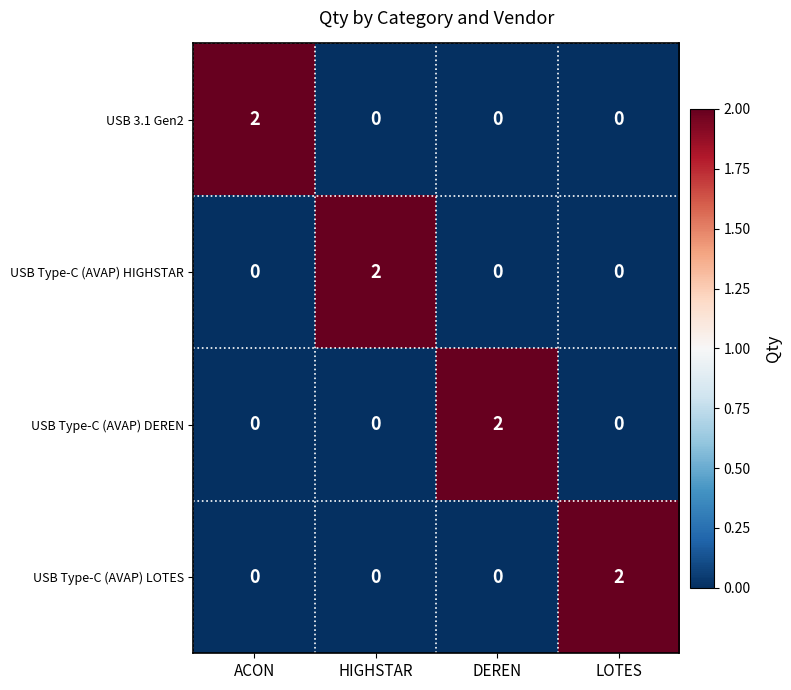

How many series are shown in this chart?

4